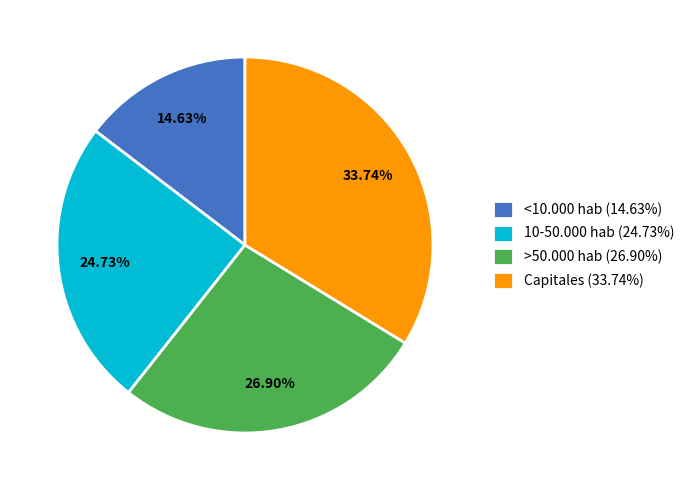

What is the ratio of the value at Capitales (33.74%) to the value at 10-50.000 hab (24.73%)?

1.4